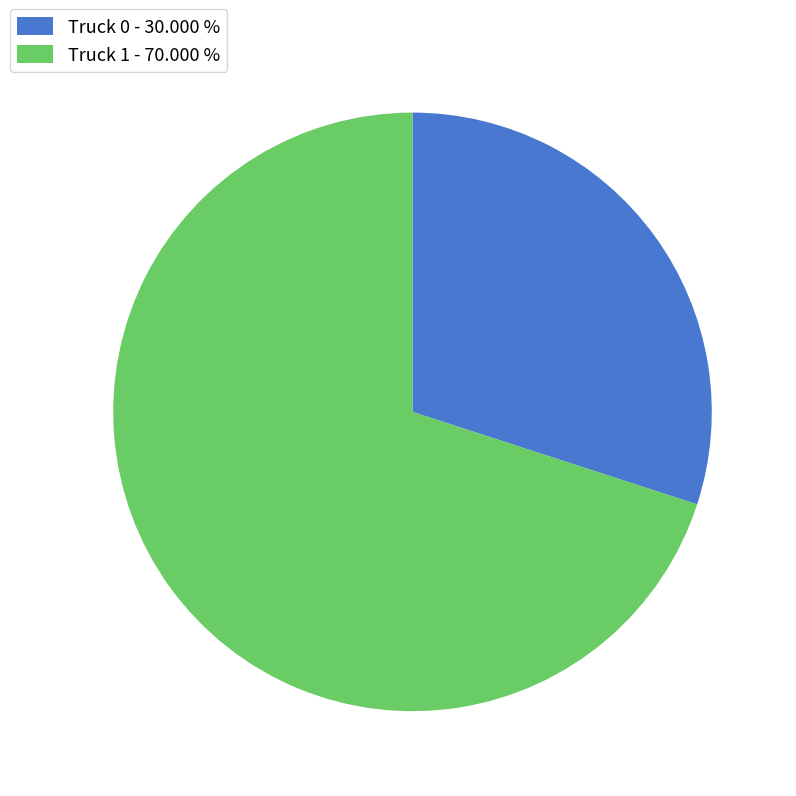

Is the sum of Truck 1 and Truck 0 greater than half?

Yes